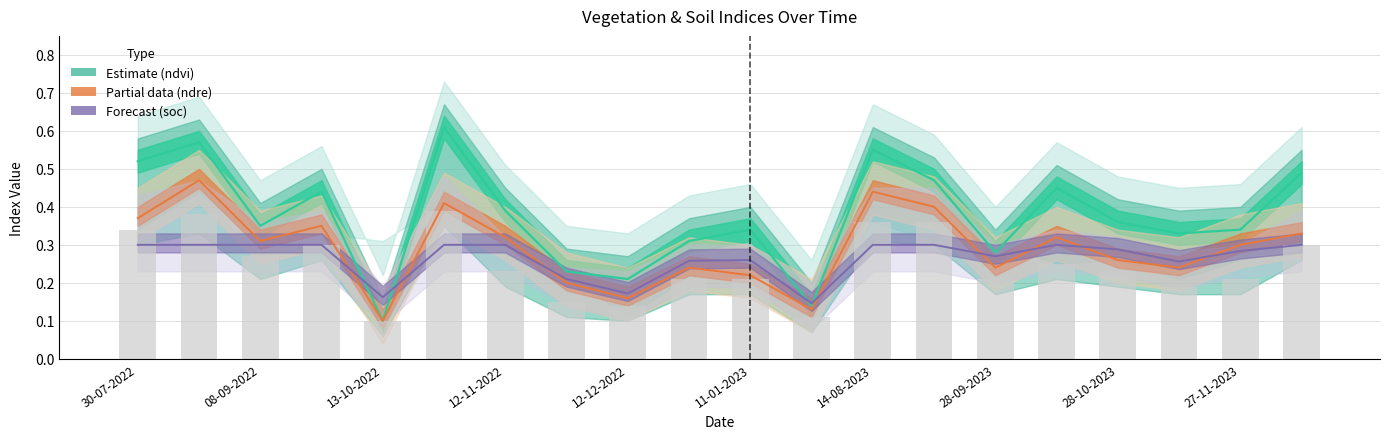

Does the chart contain stacked bars?

No